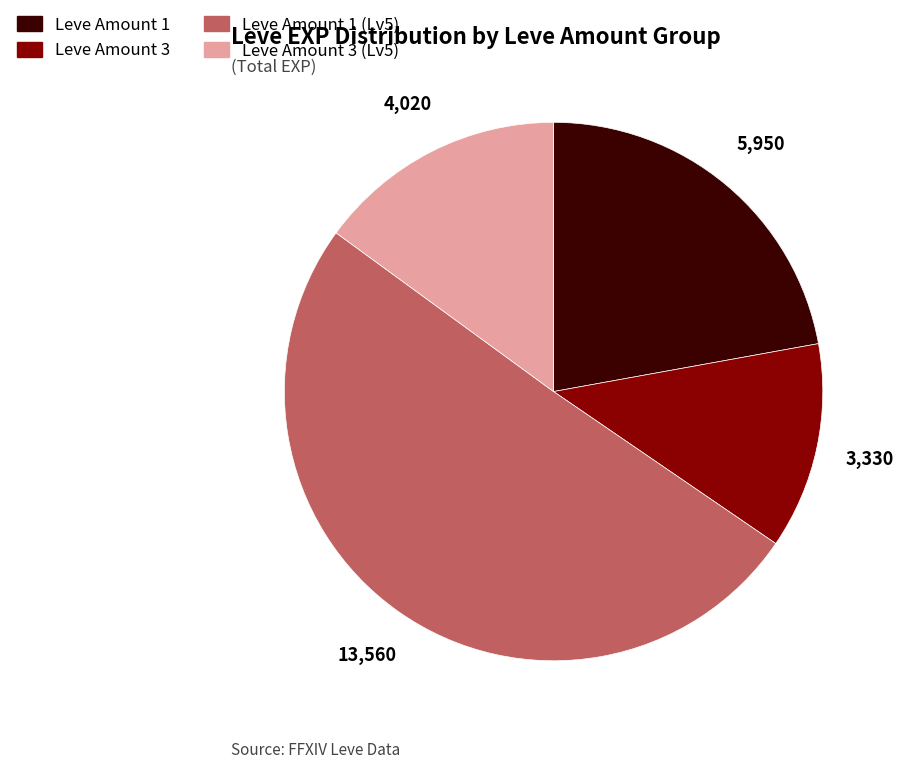

Is there a majority slice in this chart?

Yes